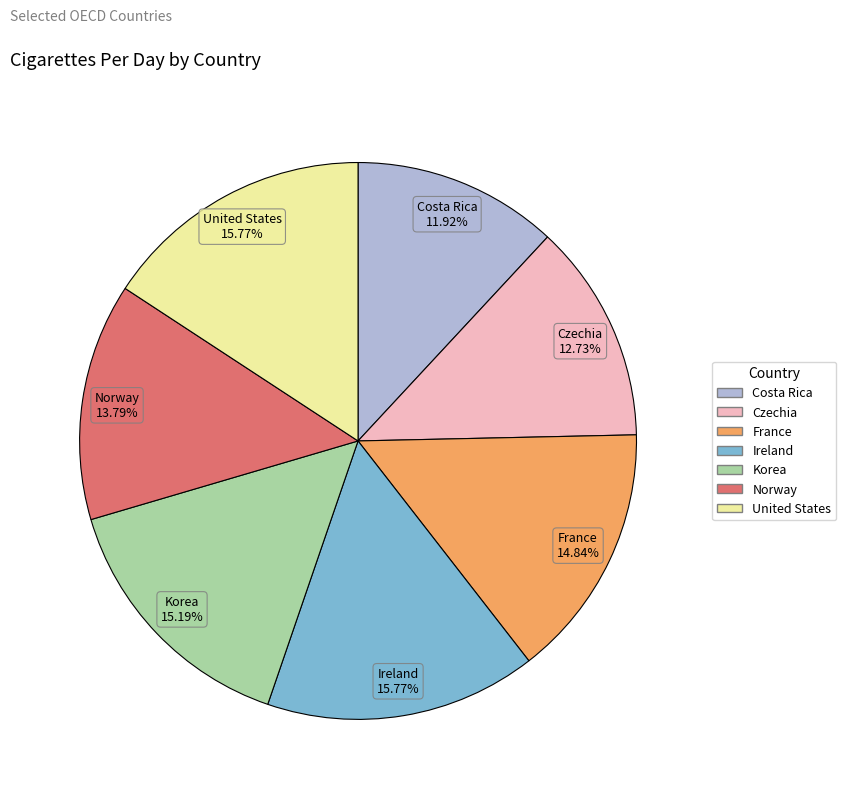

True or false: United States accounts for 16% of the total.

True